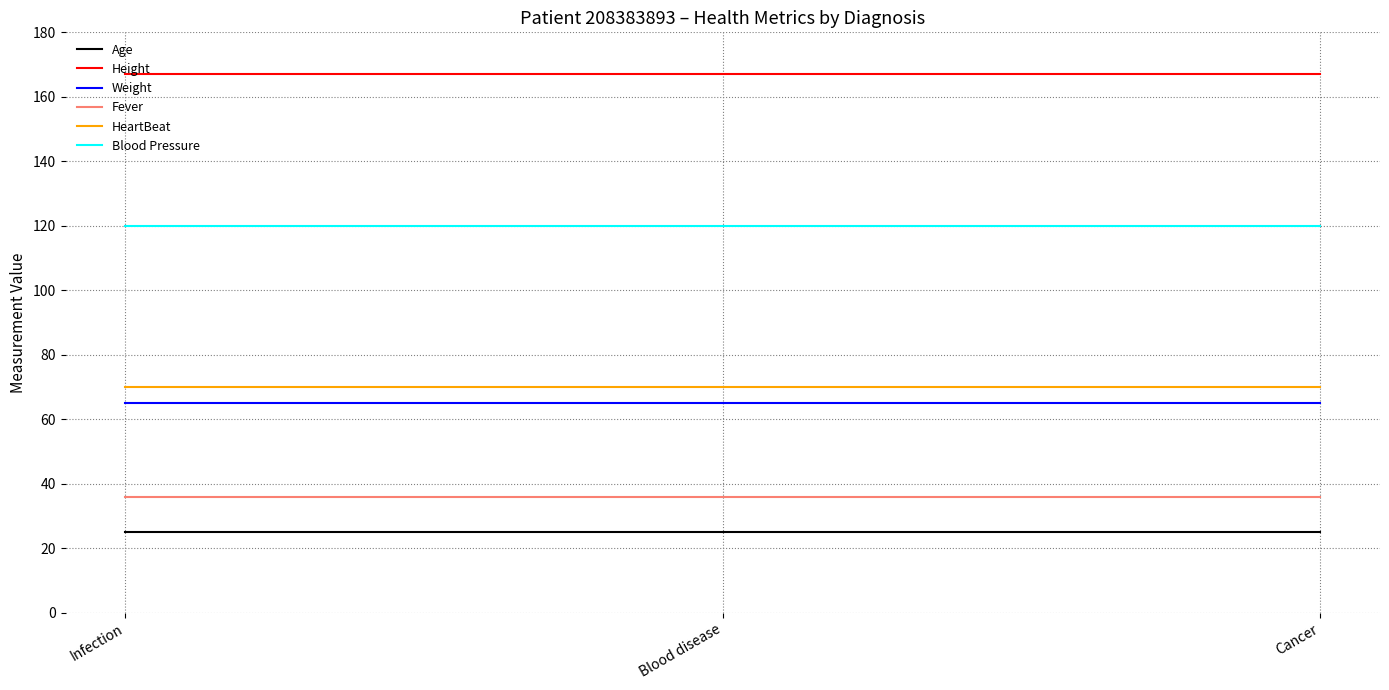

The value of Weight at Infection is 108. True or false?

False